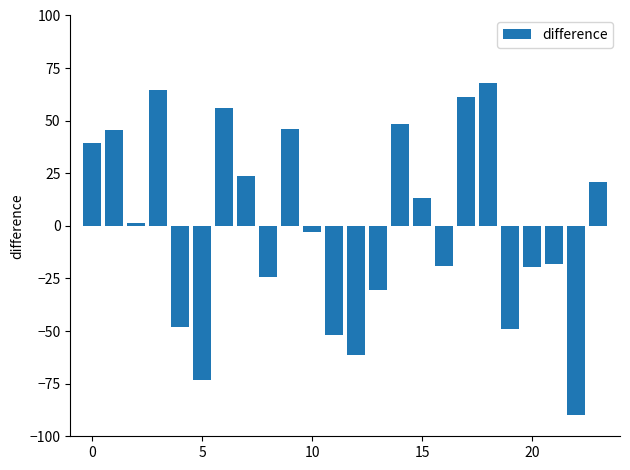

What is the value of the 21st bar from the left?

-19.3